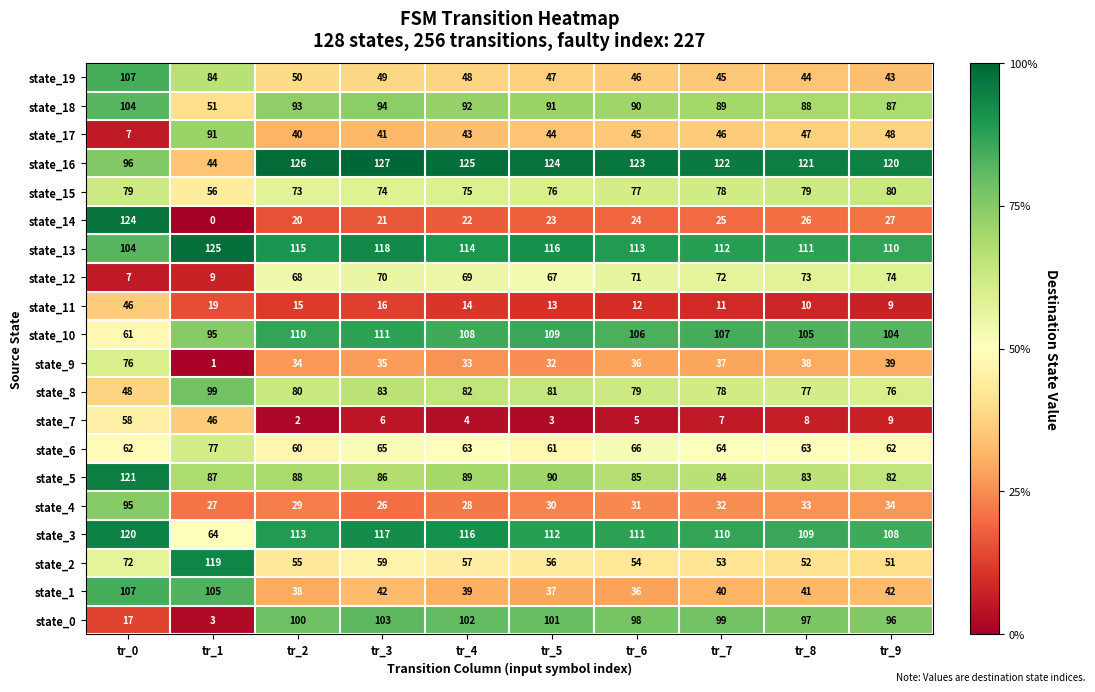

The value of state_13 at tr_7 is 112. True or false?

True